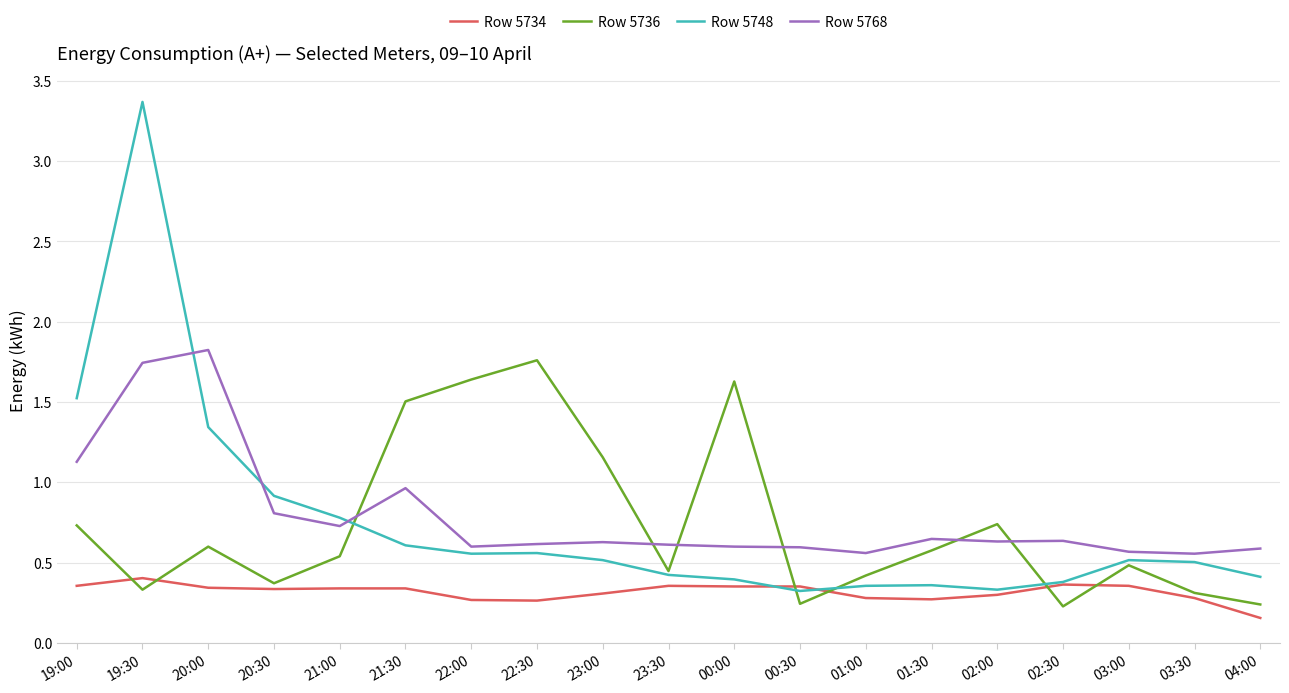

Does the chart display data point markers on the line(s)?

No